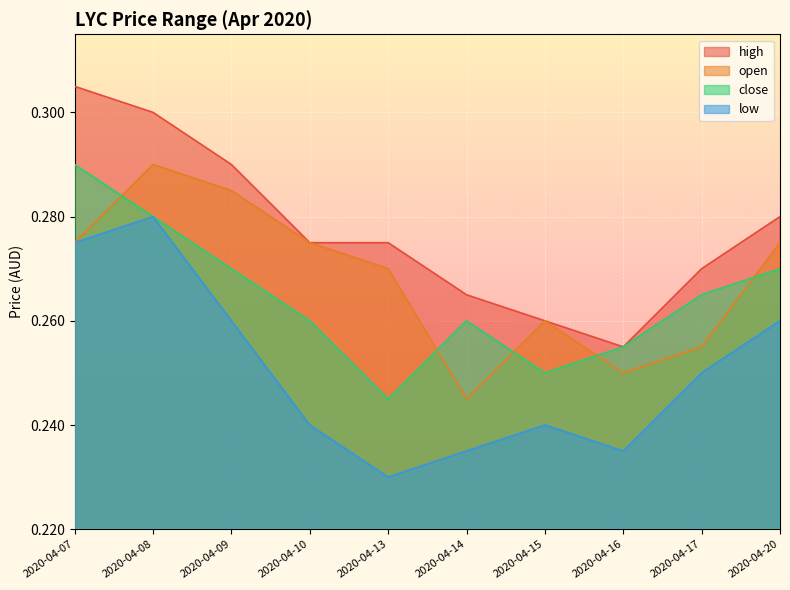

Is the value of open at 2020-04-10 greater than the value of low at 2020-04-15?

Yes